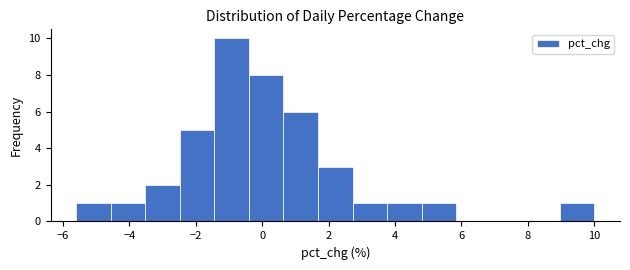

Reading left to right, list every bar in this chart as the range it spans on the x-axis followed by its height. Neither the bar edges nor the heights are printed on the chart, so give them approximately, as read against the axes.

-5.6 to -4.6: 1
-4.6 to -3.6: 1
-3.6 to -2.4: 2
-2.4 to -1.4: 5
-1.4 to -0.4: 10
-0.4 to 0.6: 8
0.6 to 1.6: 6
1.6 to 2.8: 3
2.8 to 3.8: 1
3.8 to 4.8: 1
4.8 to 5.8: 1
5.8 to 6.8: 0
6.8 to 8.0: 0
8.0 to 9.0: 0
9.0 to 10.0: 1